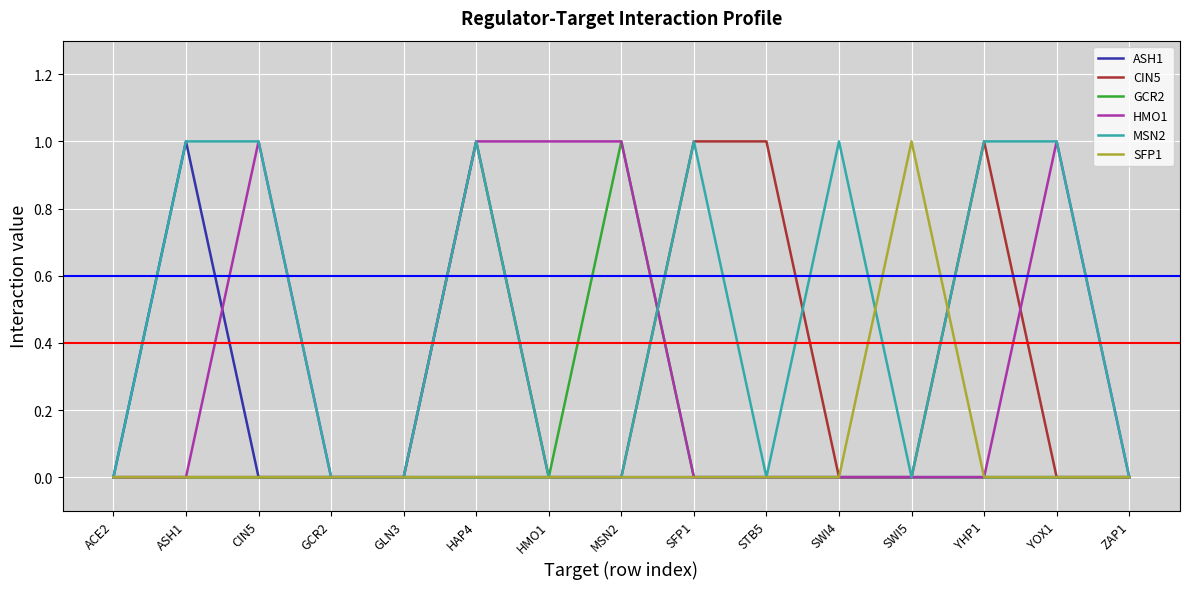

What is the maximum value for SFP1?

1